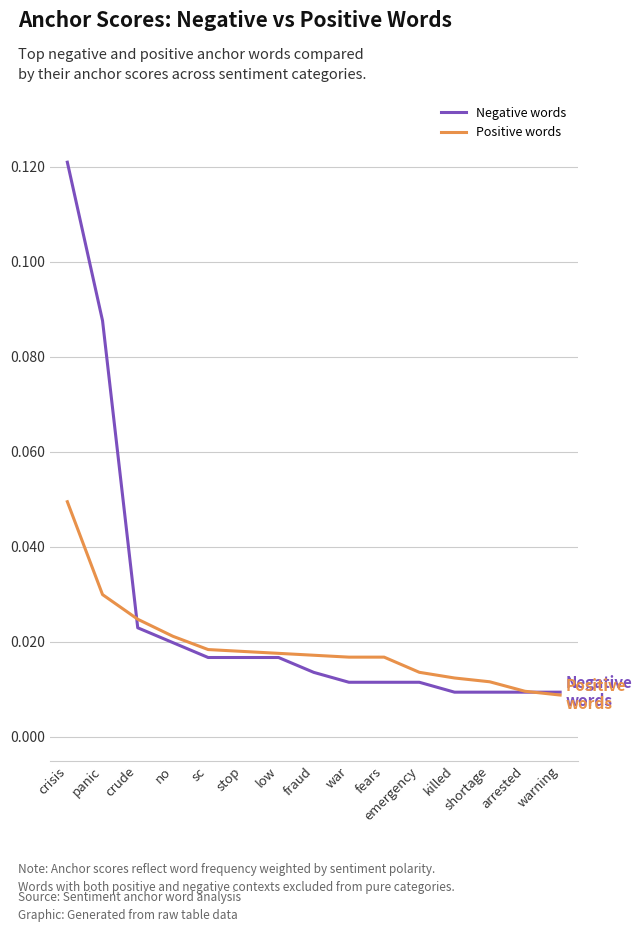

Is the value of Negative words at war greater than the value of Positive words at panic?

No